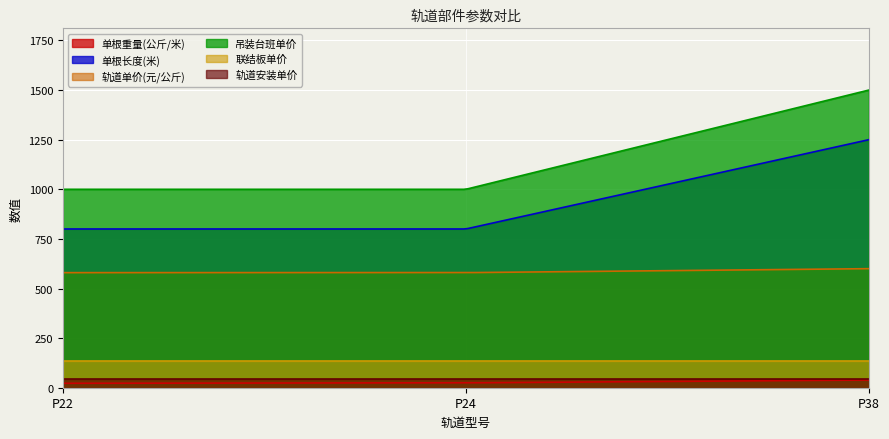

What is the total value across all series at P22?

2582.3